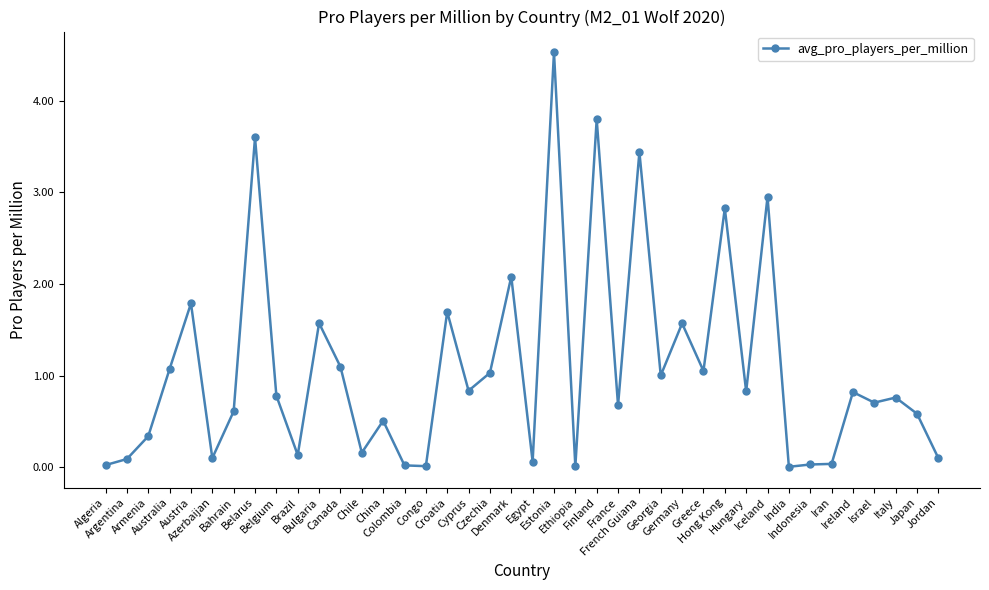

The value at Hong Kong is 2.8. True or false?

True